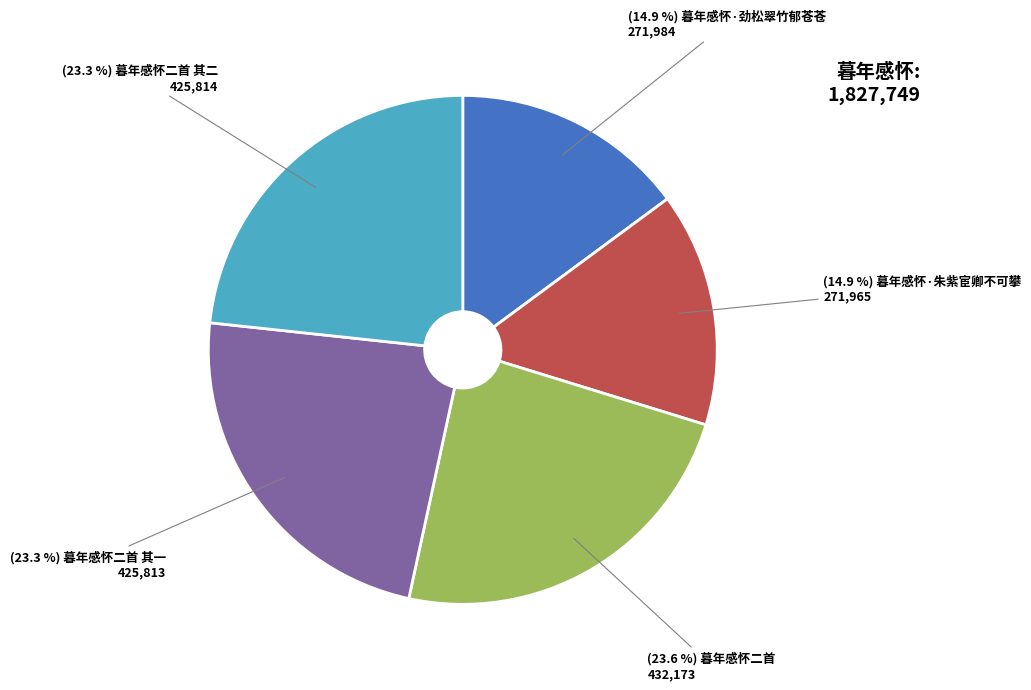

Is there a majority slice in this chart?

No